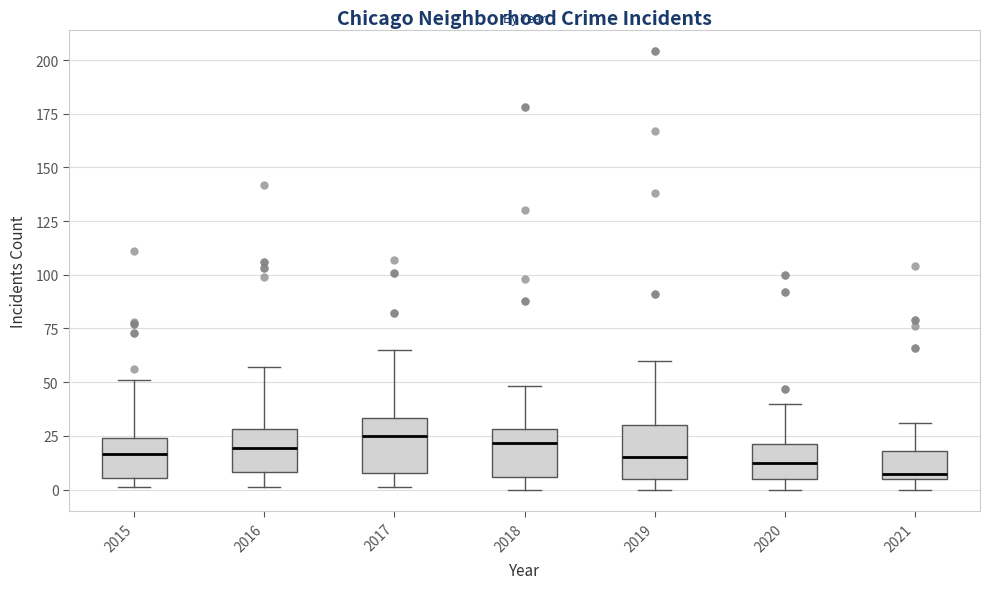

Where is the lower edge of the box at x = 2015 on the y-axis? The values are not printed on the chart, so give them approximately, as read against the axis.

5